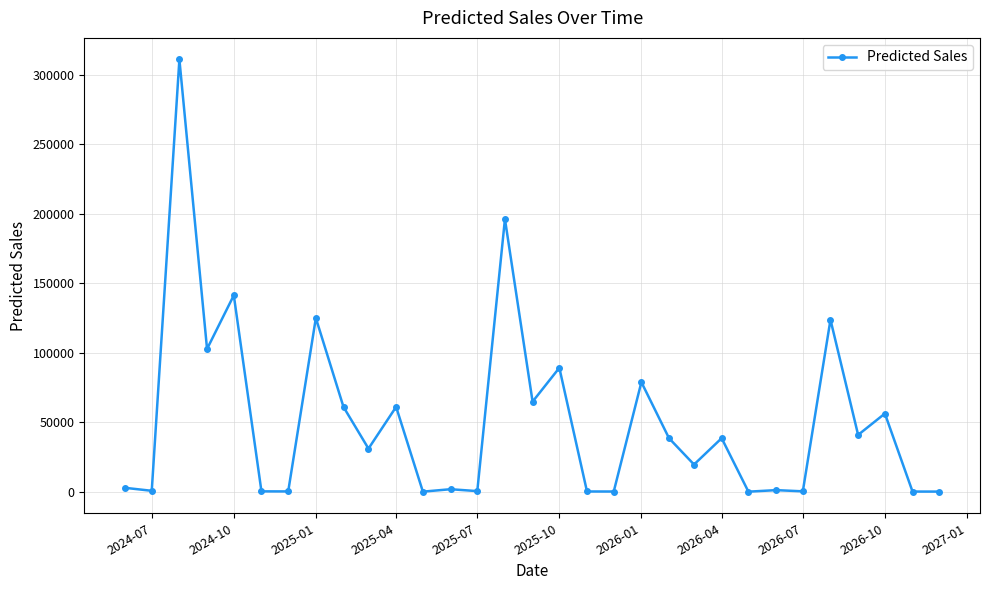

What is the value of the 27th point from the left?

123802.2